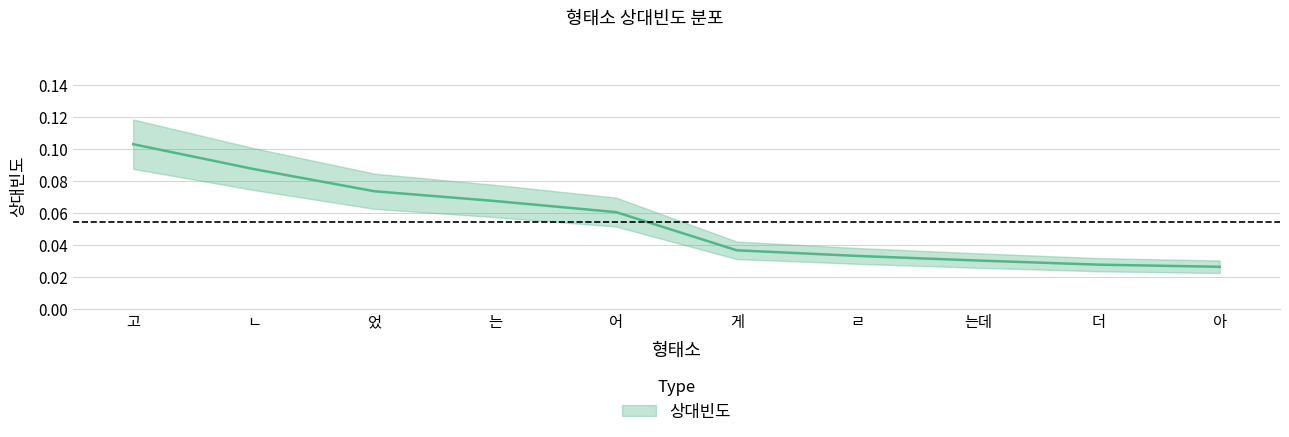

List the labels in order of value, largest first.

고, ㄴ, 었, 는, 어, 게, ㄹ, 는데, 더, 아